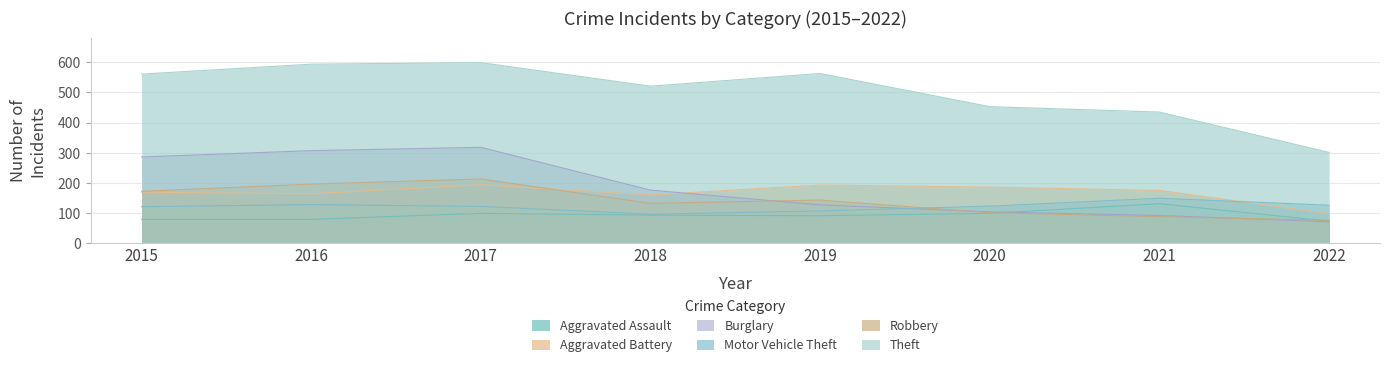

True or false: Burglary has more than 0 points higher than both neighbors.

True